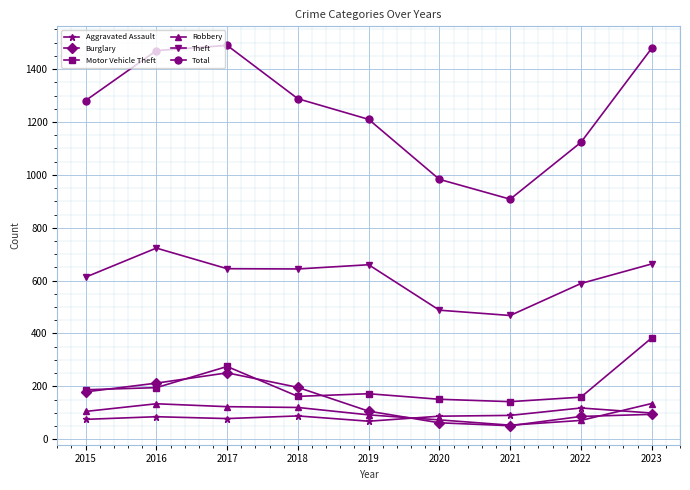

At which category does Total reach its first local valley?

2021